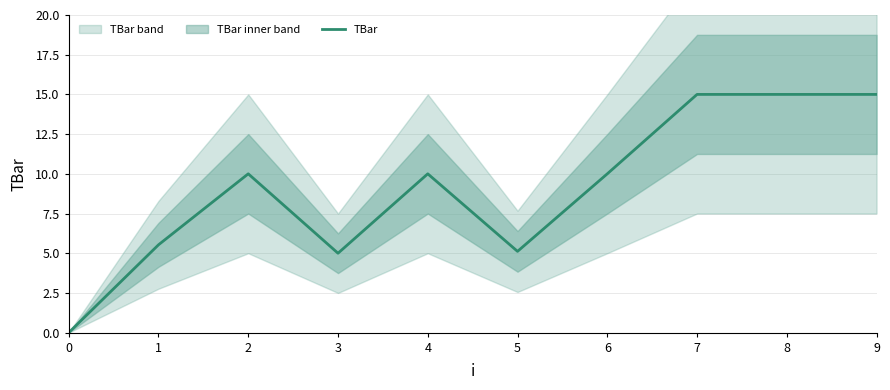

Rank the categories by value from highest to lowest.

7, 8, 9, 2, 4, 6, 1, 5, 3, 0